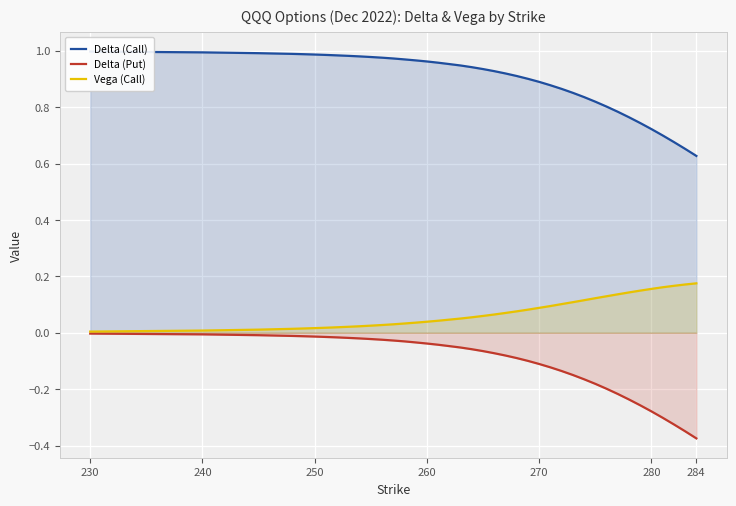

At which category does the chart reach its peak across all series?

230